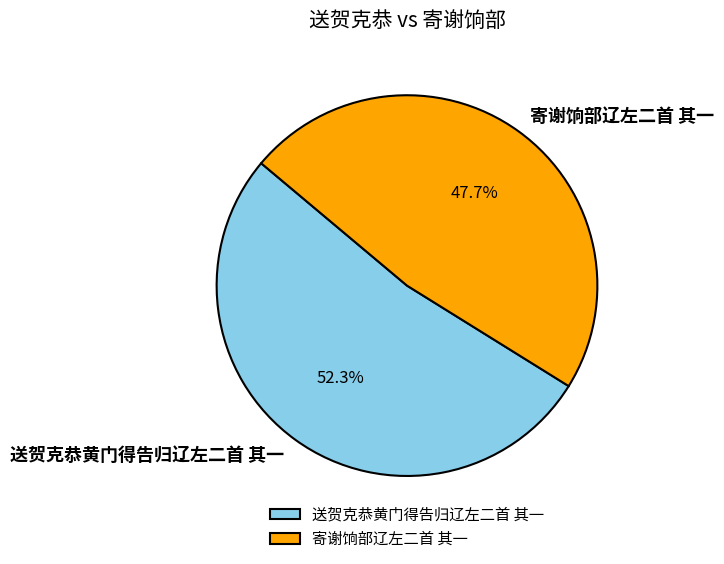

Which has a higher value, 送贺克恭黄门得告归辽左二首 其一 or 寄谢饷部辽左二首 其一?

送贺克恭黄门得告归辽左二首 其一